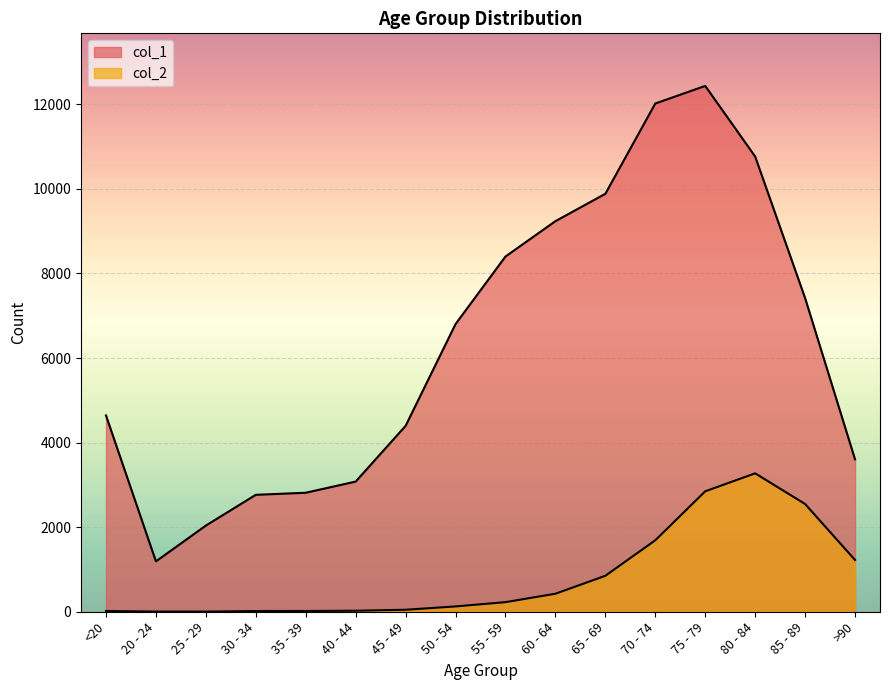

True or false: col_2 and col_1 cross at least once.

False